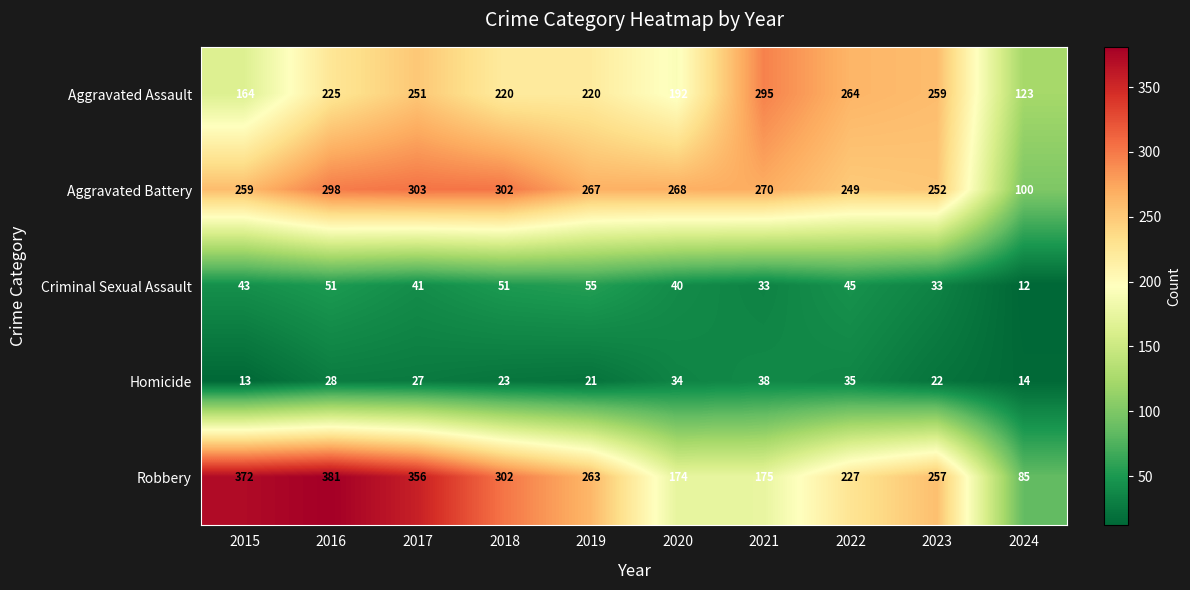

What is the difference between the maximum and minimum values in the Homicide series?

25